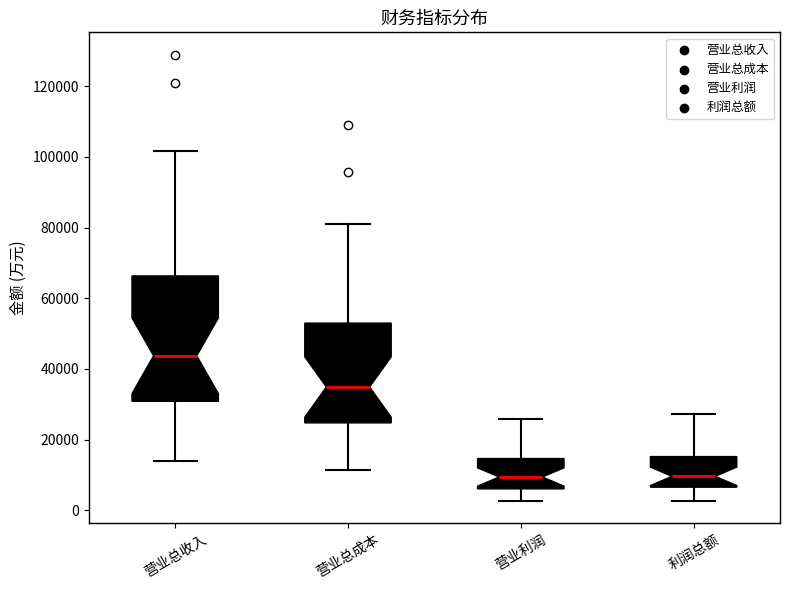

Reading left to right, transcribe this box plot: for each box, give where its median line is, the range the box spans, and where its two whiskers end, as read against the y-axis. The values are not printed on the chart, so give them approximately, as read against the axis.

营业总收入: median 44000, box 30000 to 66000, whiskers 14000 to 102000
营业总成本: median 34000, box 24000 to 52000, whiskers 12000 to 82000
营业利润: median 10000, box 6000 to 14000, whiskers 2000 to 26000
利润总额: median 10000, box 6000 to 16000, whiskers 2000 to 28000